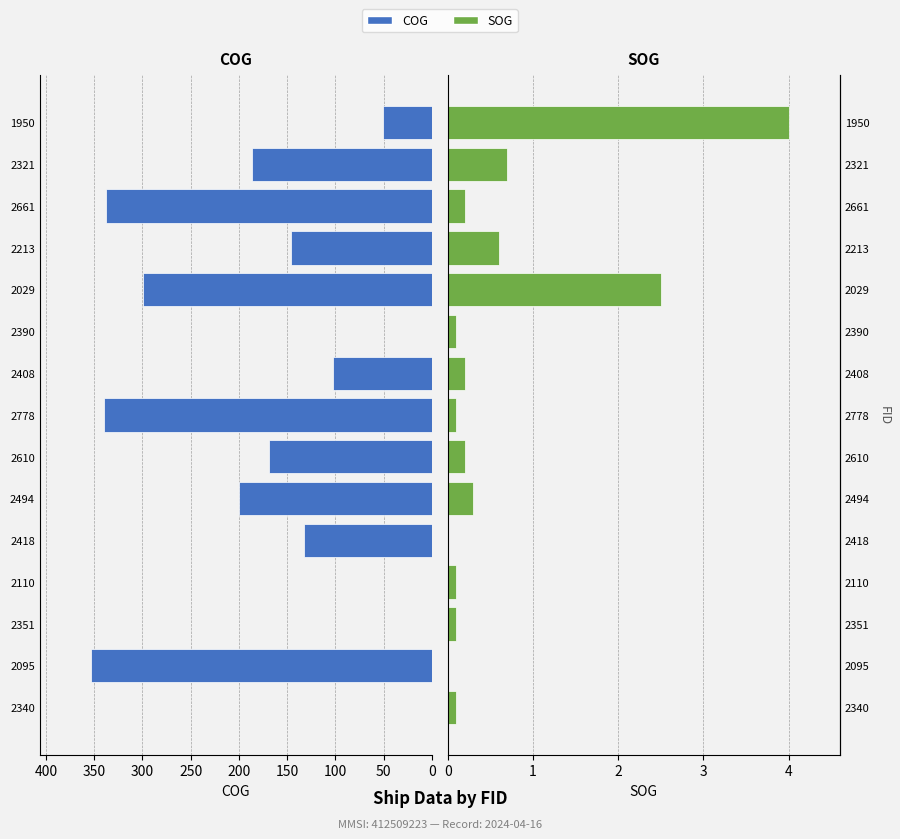

What is the highest value of the COG series?

353.2